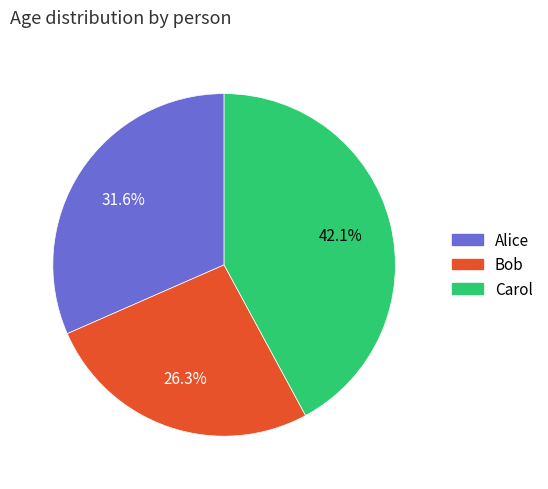

Which has a higher value, Carol or Alice?

Carol